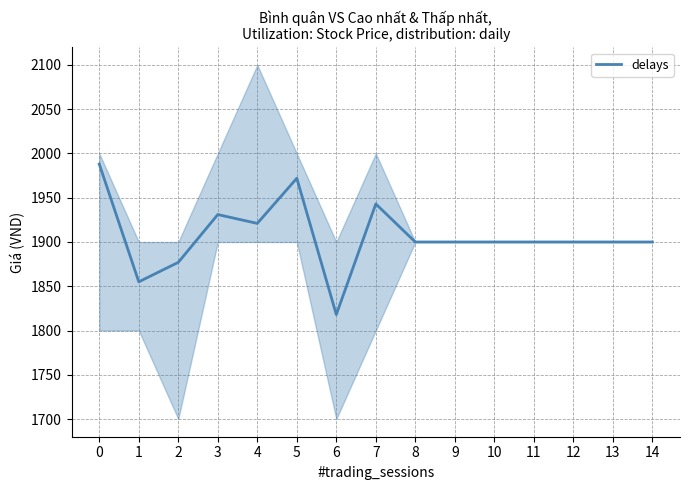

What is the difference between the values at 1 and 7?

88